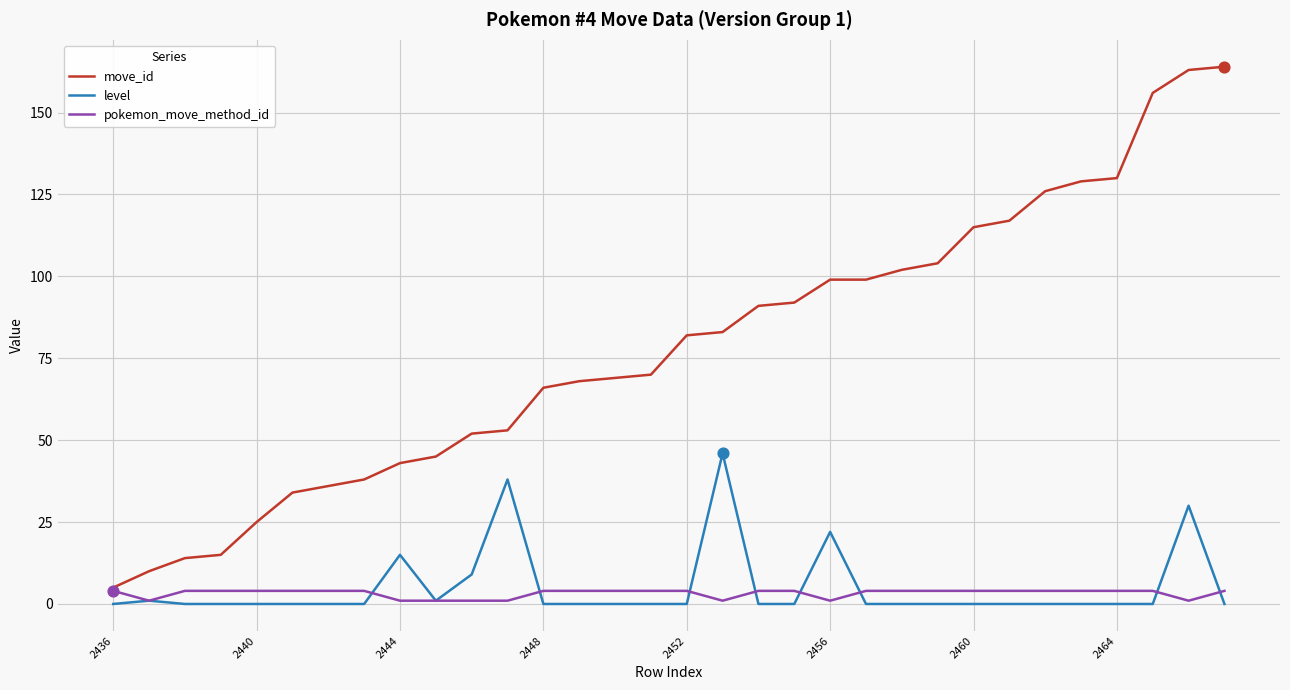

Which series has the largest total across all categories?

move_id